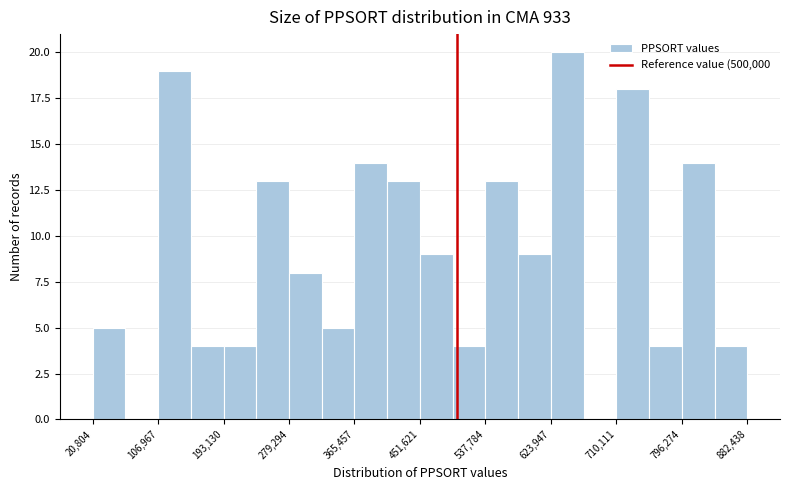

Reading left to right, transcribe this chart: for each bar, give the range it covers on the x-axis and its height. Neither the bar edges nor the heights are printed on the chart, so give them approximately, as read against the axes.

20000 to 60000: 5
60000 to 110000: 0
110000 to 150000: 19
150000 to 190000: 4
190000 to 240000: 4
240000 to 280000: 13
280000 to 320000: 8
320000 to 370000: 5
370000 to 410000: 14
410000 to 450000: 13
450000 to 490000: 9
490000 to 540000: 4
540000 to 580000: 13
580000 to 620000: 9
620000 to 670000: 20
670000 to 710000: 0
710000 to 750000: 18
750000 to 800000: 4
800000 to 840000: 14
840000 to 880000: 4